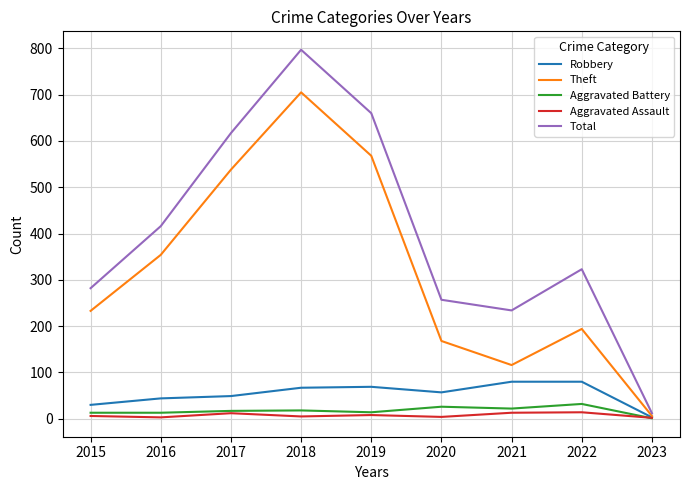

True or false: Total and Aggravated Battery cross at least once.

False